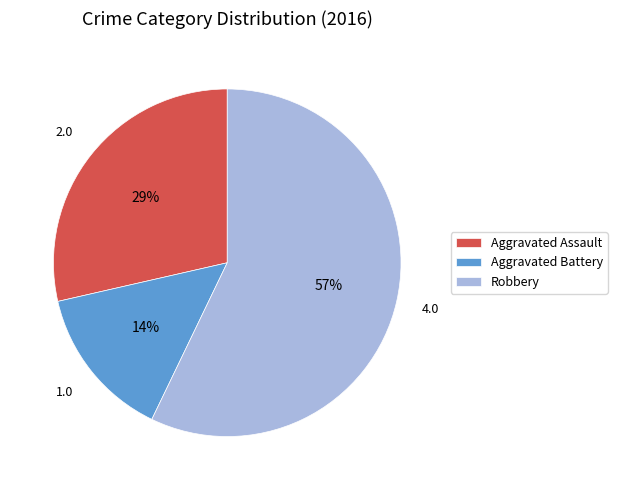

What is the ratio of the value at Aggravated Assault to the value at Robbery?

0.5